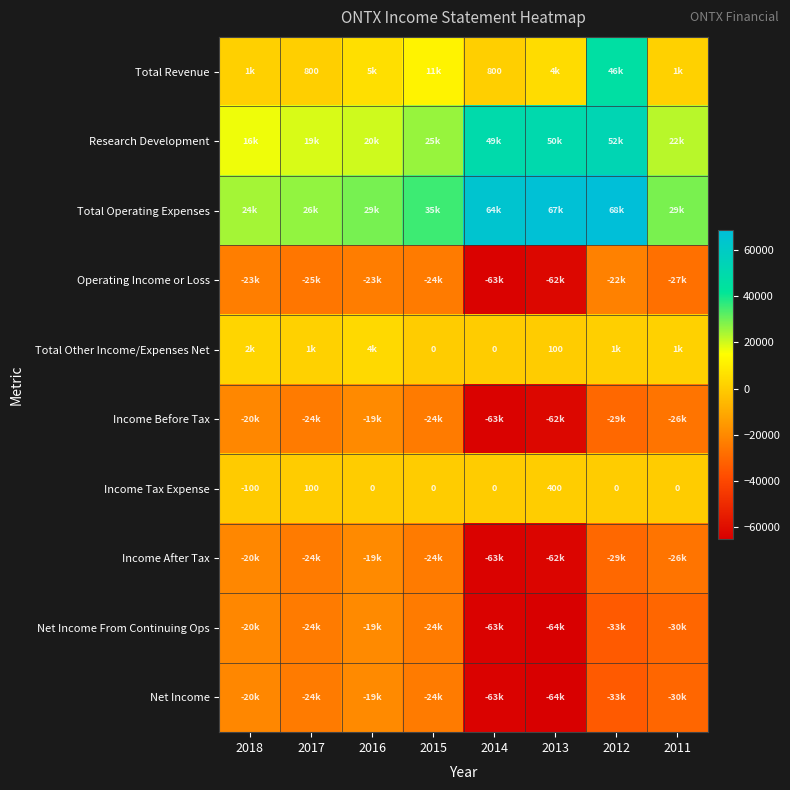

What is the difference between the maximum and minimum values in the Income Tax Expense series?

500